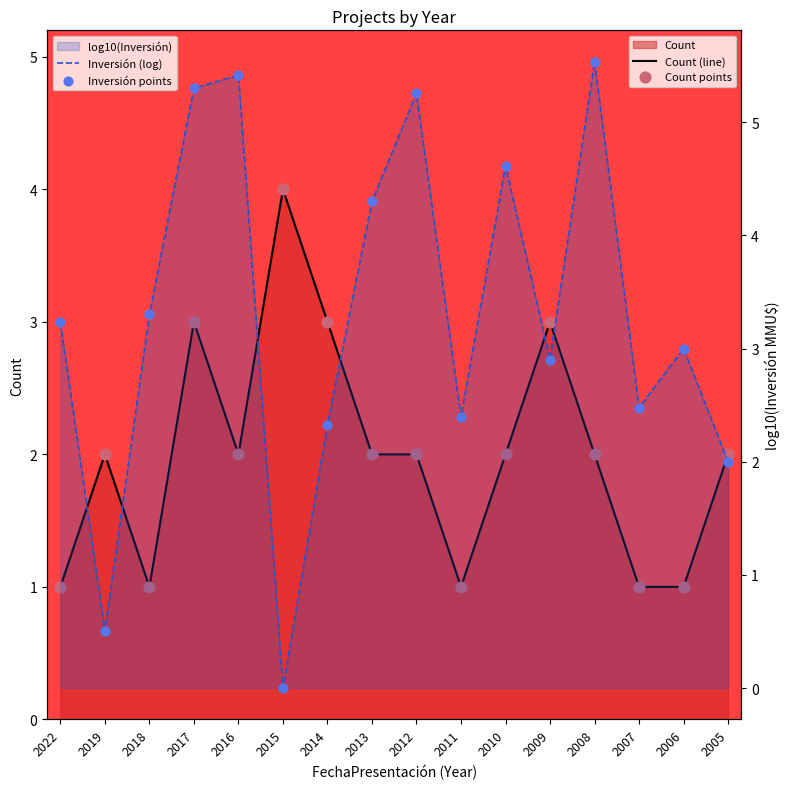

Which series has the largest Y range (max minus min)?

Inversión (log)